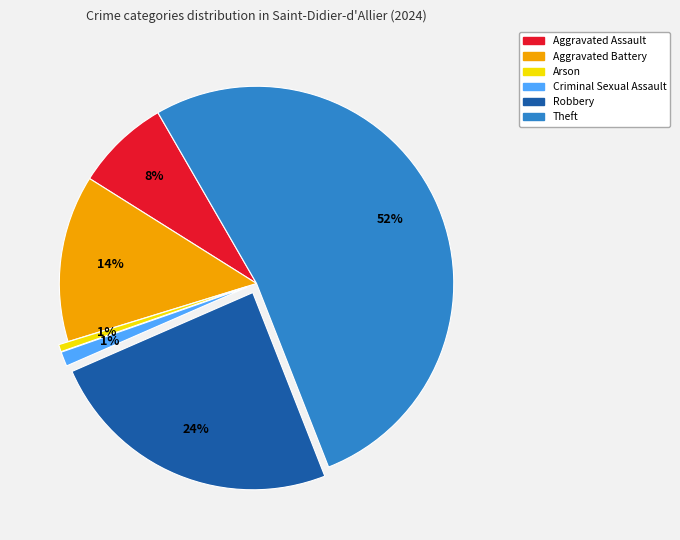

To the nearest percent, what portion does Aggravated Assault represent?

8%